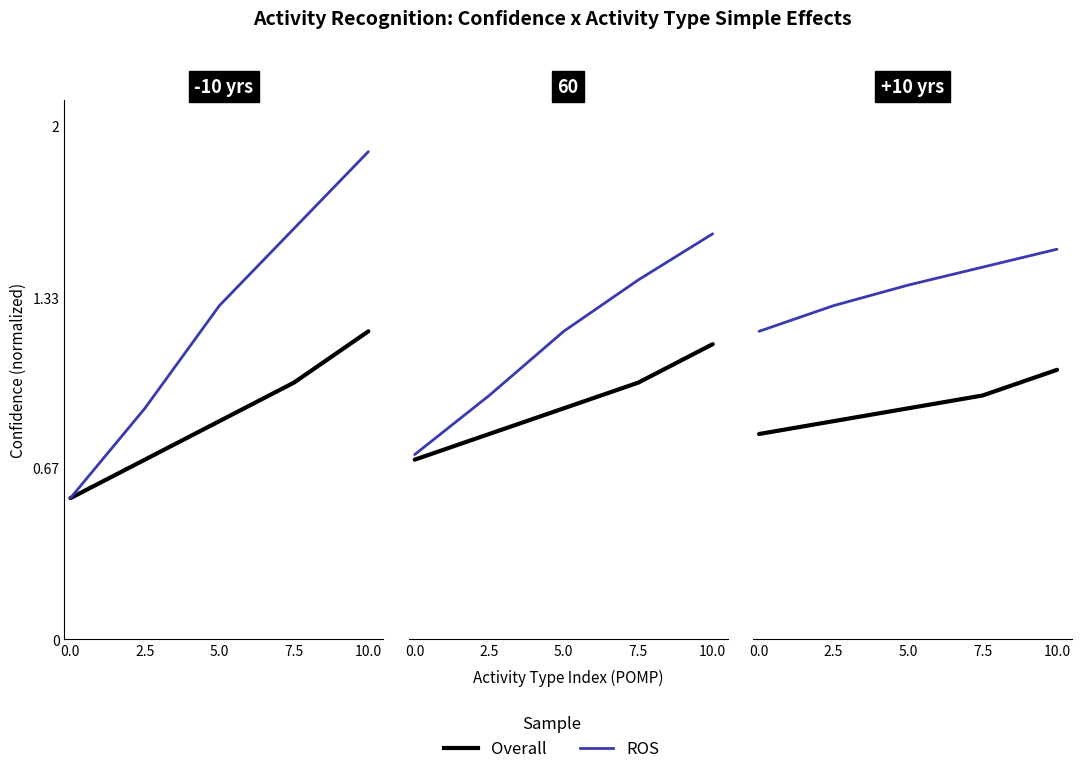

What is the sum of all ROS values?

685